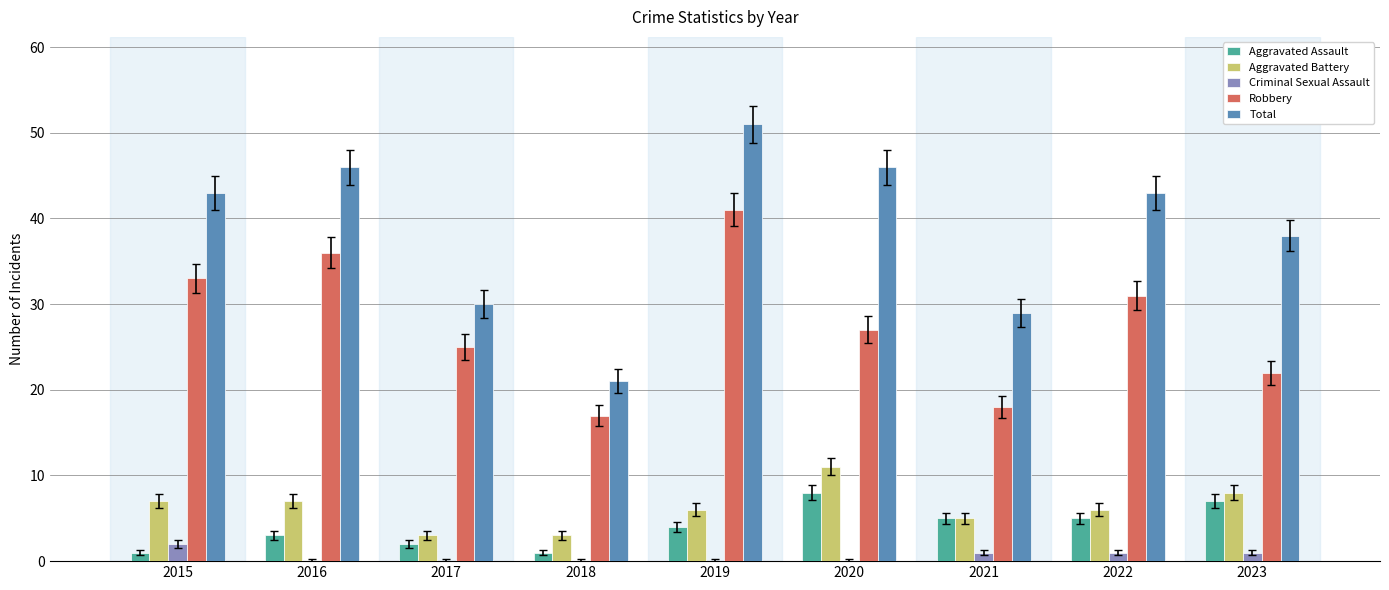

What is the approximate value of Aggravated Battery at 2016?

7